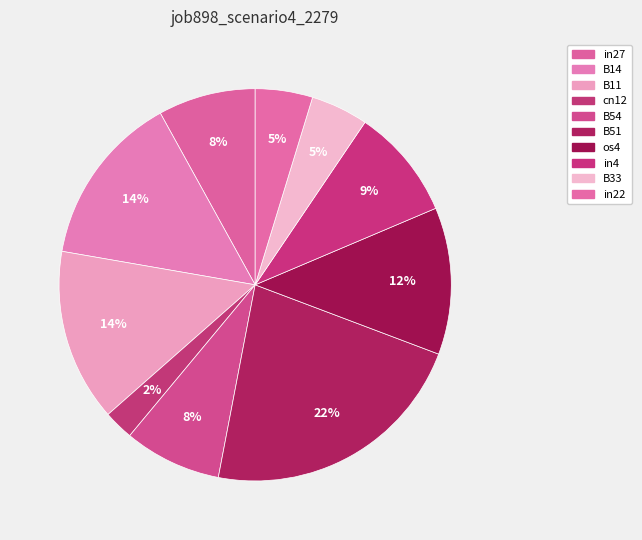

Does any single category account for the majority?

No